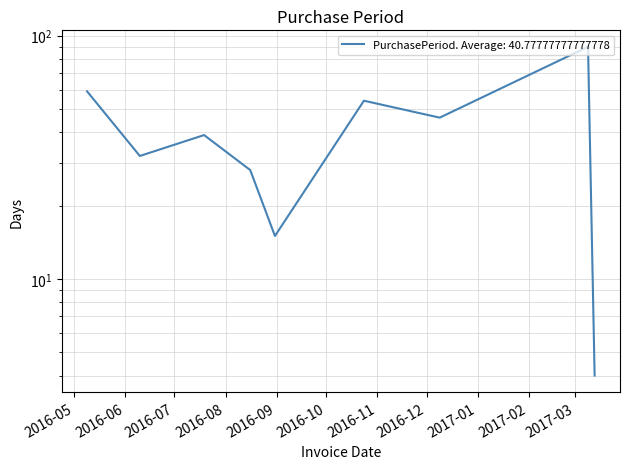

How many data points are less than 39?

4